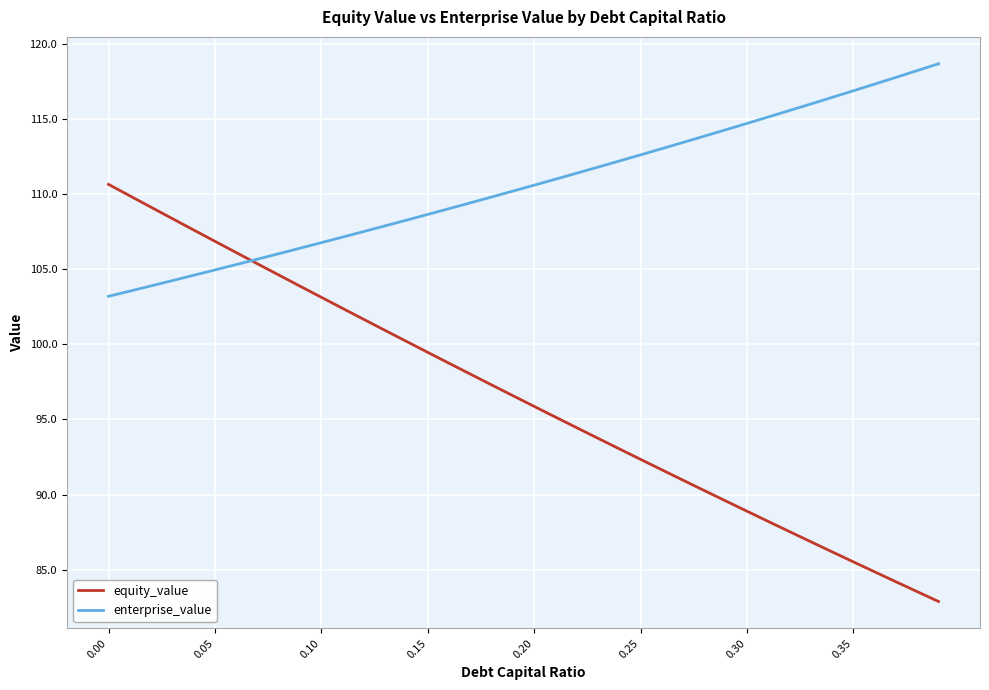

Which series has the largest range (max minus min)?

equity_value